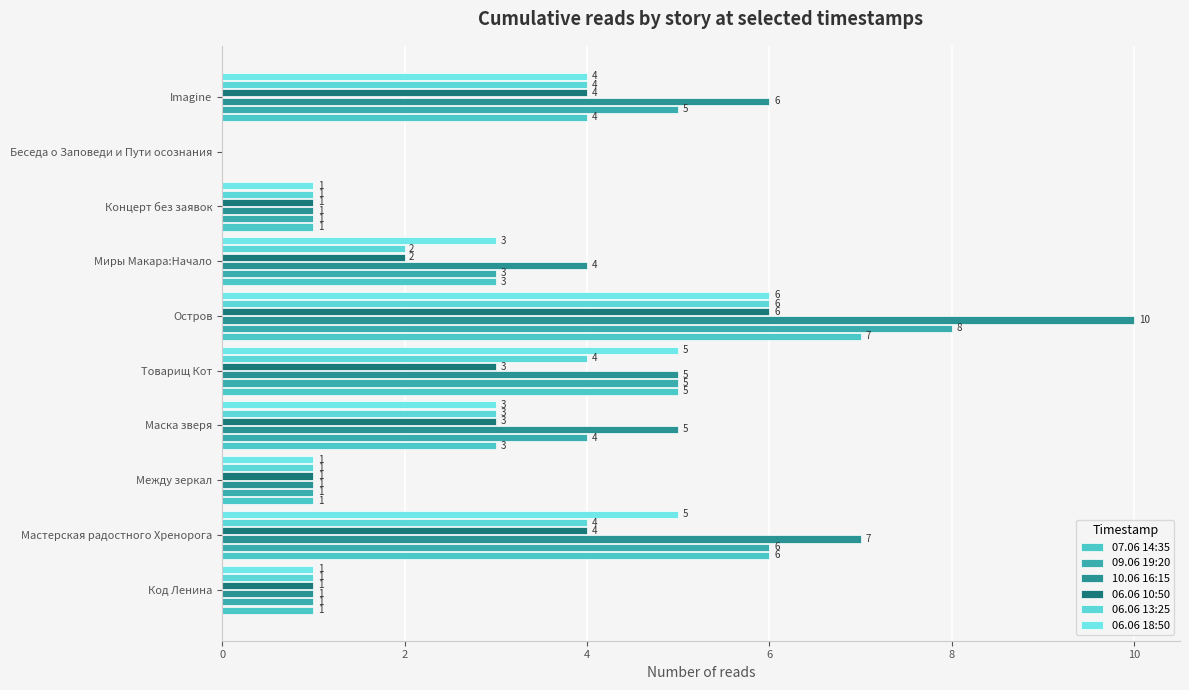

Count the 07.06 14:35 values in the range 1 to 5.

7